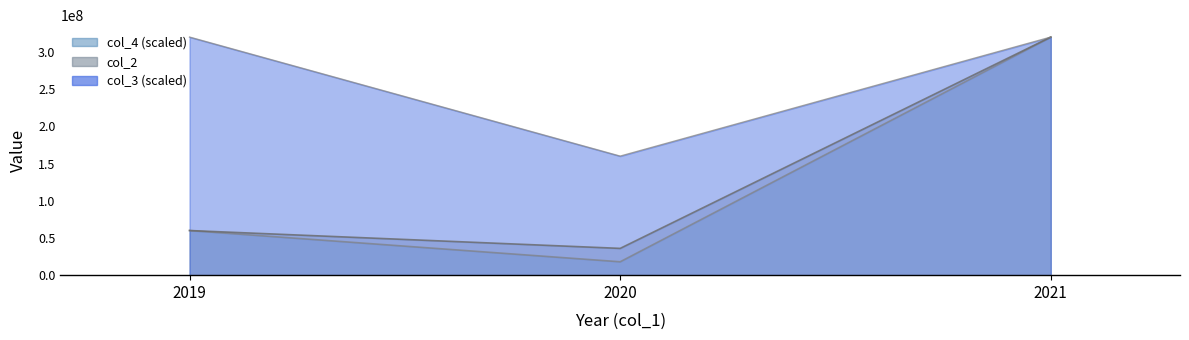

Which series has the widest spread of values?

col_4